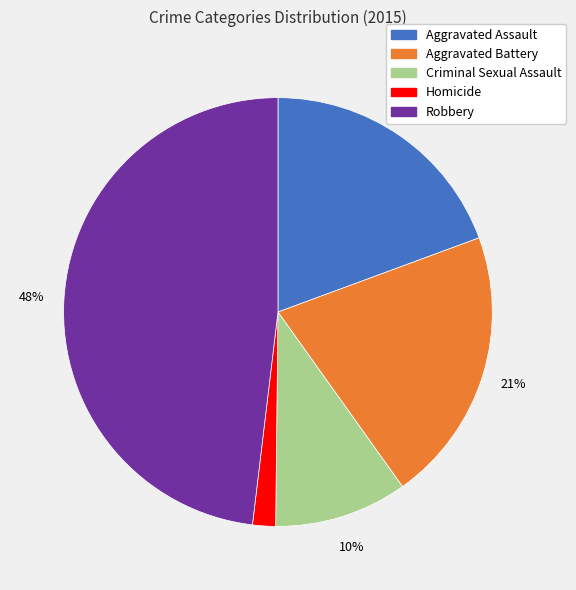

To the nearest percent, what percentage of the pie is Aggravated Assault?

19%